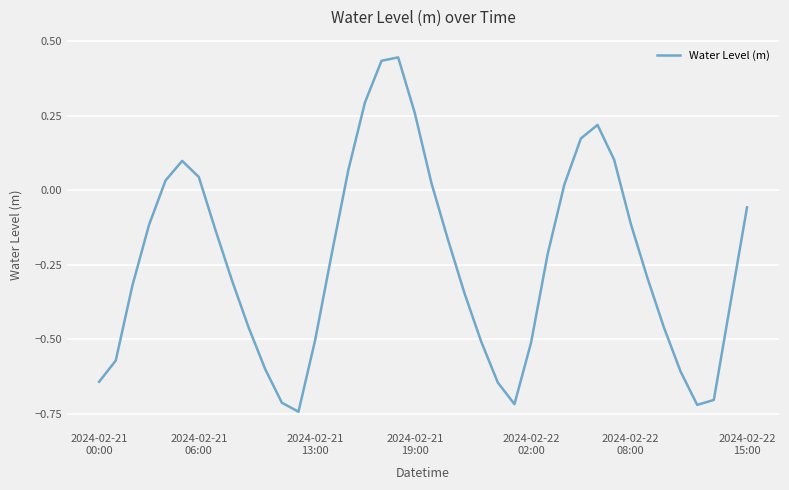

What is the difference between the maximum and minimum values?

1.2